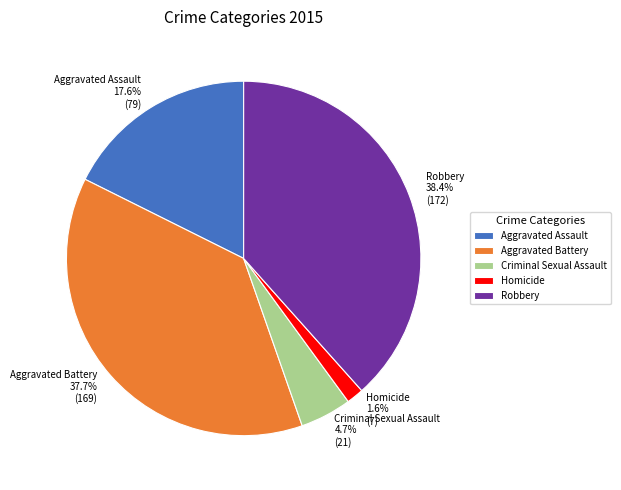

What is the ratio of the value at Robbery to the value at Criminal Sexual Assault?

8.2